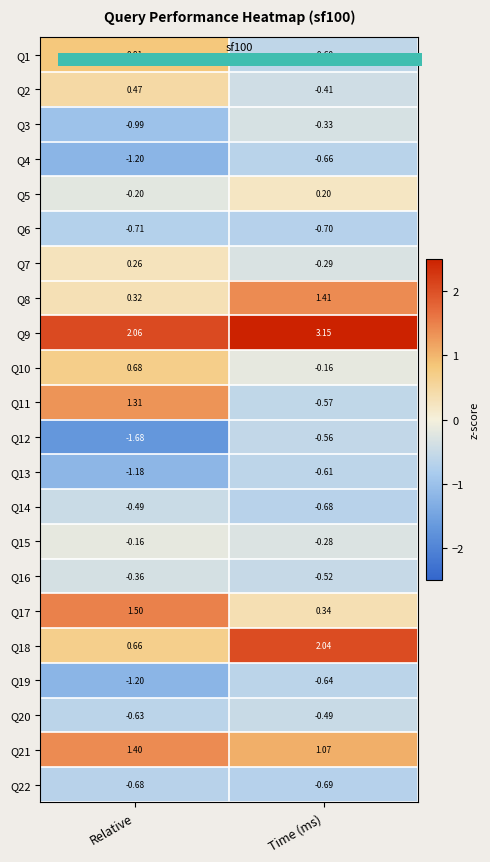

At which category is the sum across all series the highest?

Time (ms)